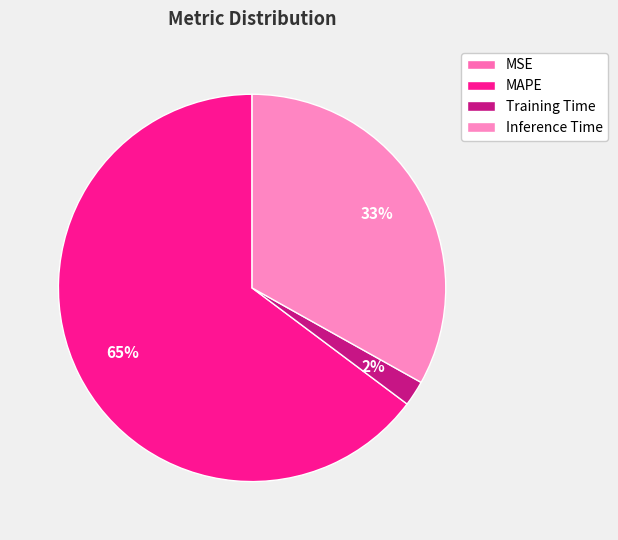

Rank the categories by value from highest to lowest.

MAPE, Inference Time, Training Time, MSE